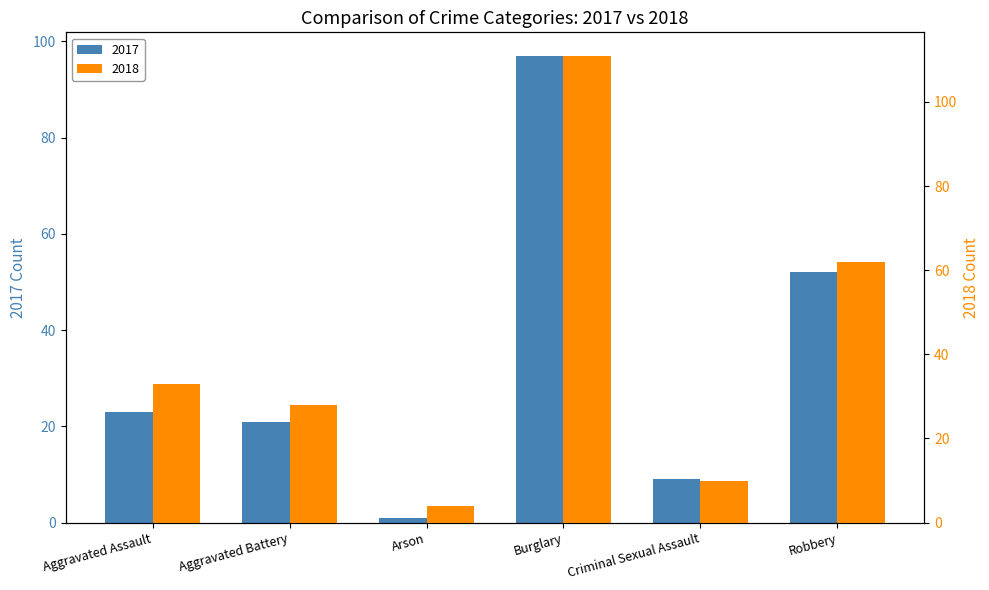

Are the bars horizontal?

No